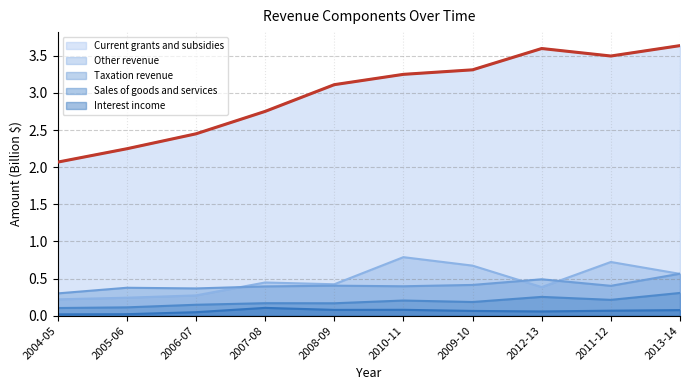

Count the number of data series in this chart.

5